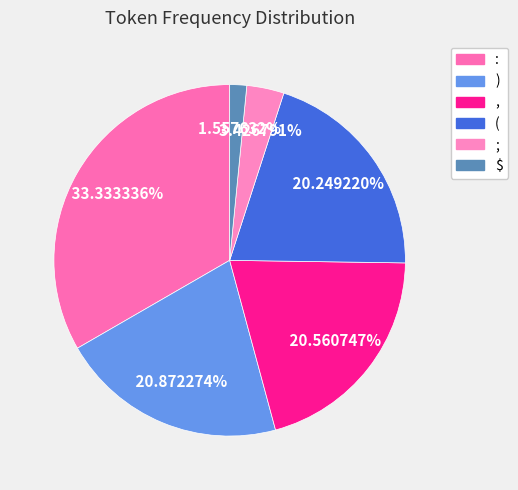

How many slices are in this pie chart?

6